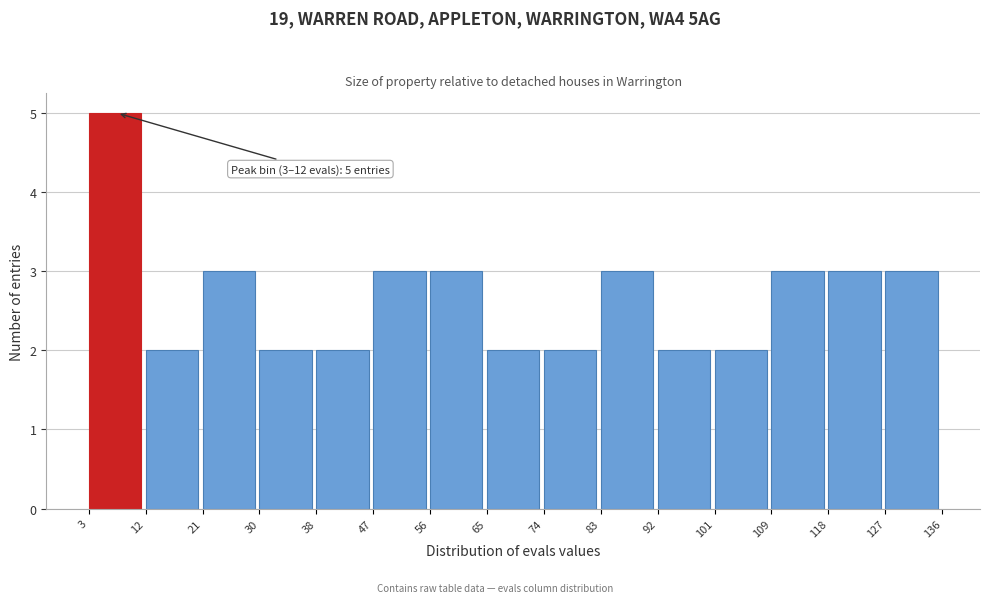

Which range on the x-axis has the tallest bar?

3 to 12